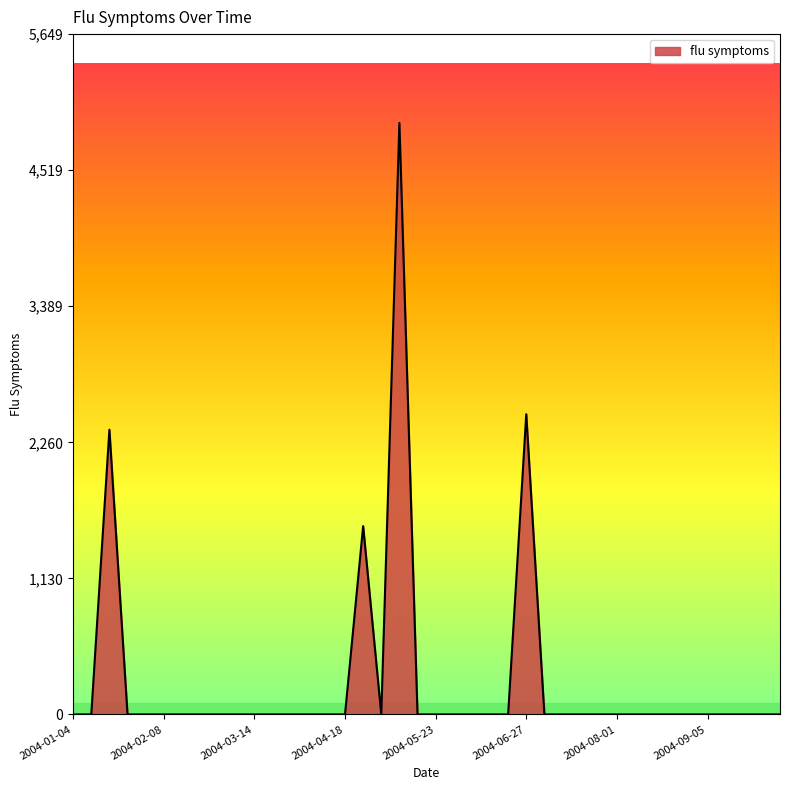

What is the maximum value shown in the chart?

4912.1